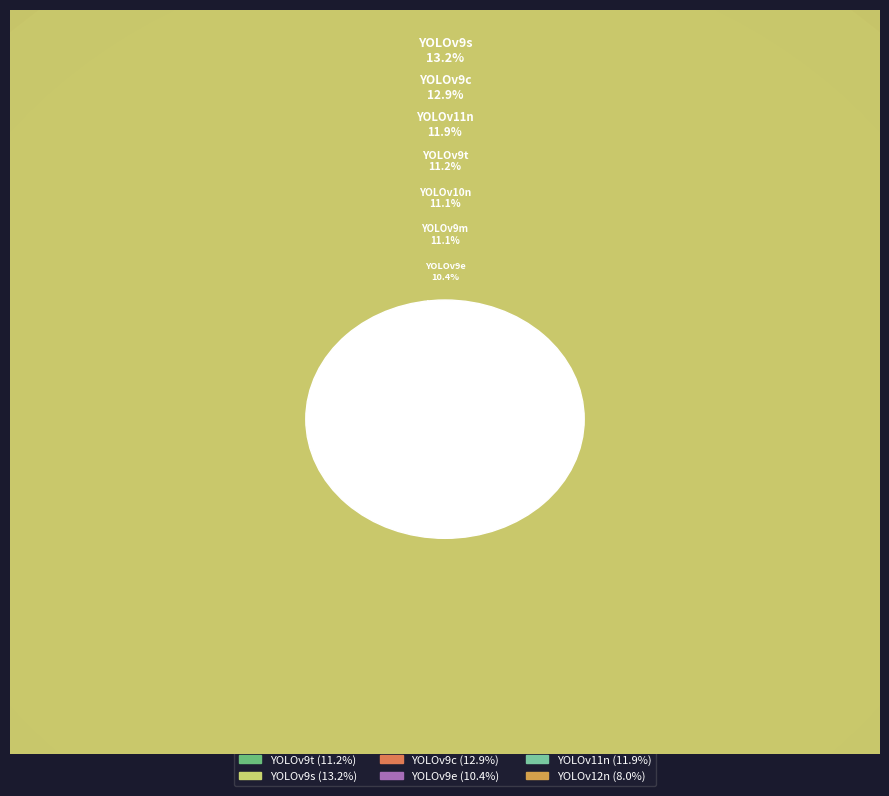

Does YOLOv9e account for over 50% of the chart?

No